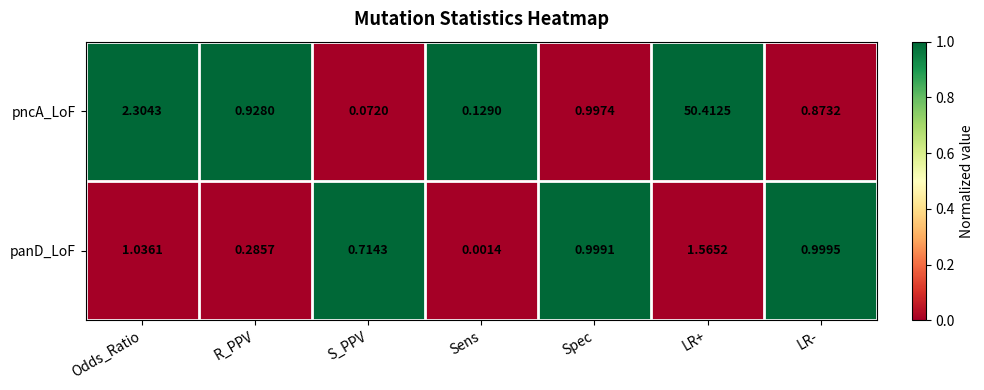

Between Odds_Ratio and LR+, which series saw the biggest shift?

pncA_LoF